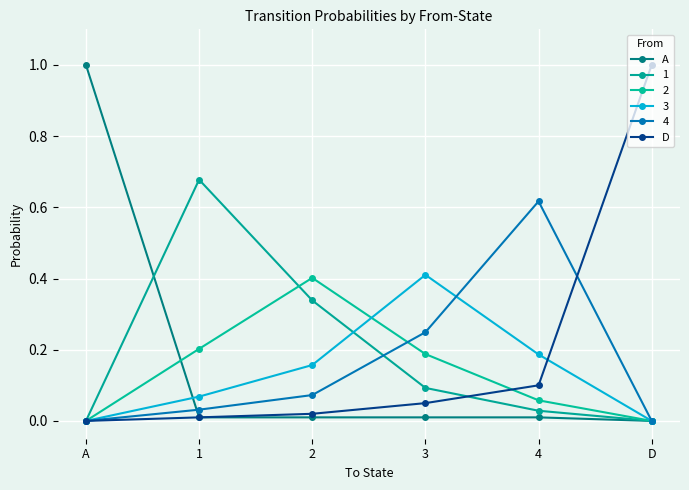

How many distinct data groups are displayed?

6